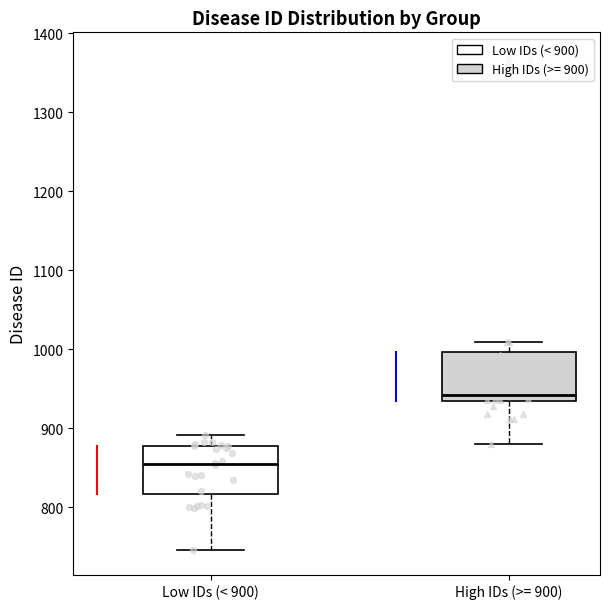

Reading left to right, read every box against the y-axis: the position of its median line, the range the box covers, and the ends of its whiskers. The values are not printed on the chart, so give them approximately, as read against the axis.

Low IDs (< 900): median 860, box 820 to 880, whiskers 750 to 890
High IDs (>= 900): median 940, box 930 to 1000, whiskers 880 to 1010